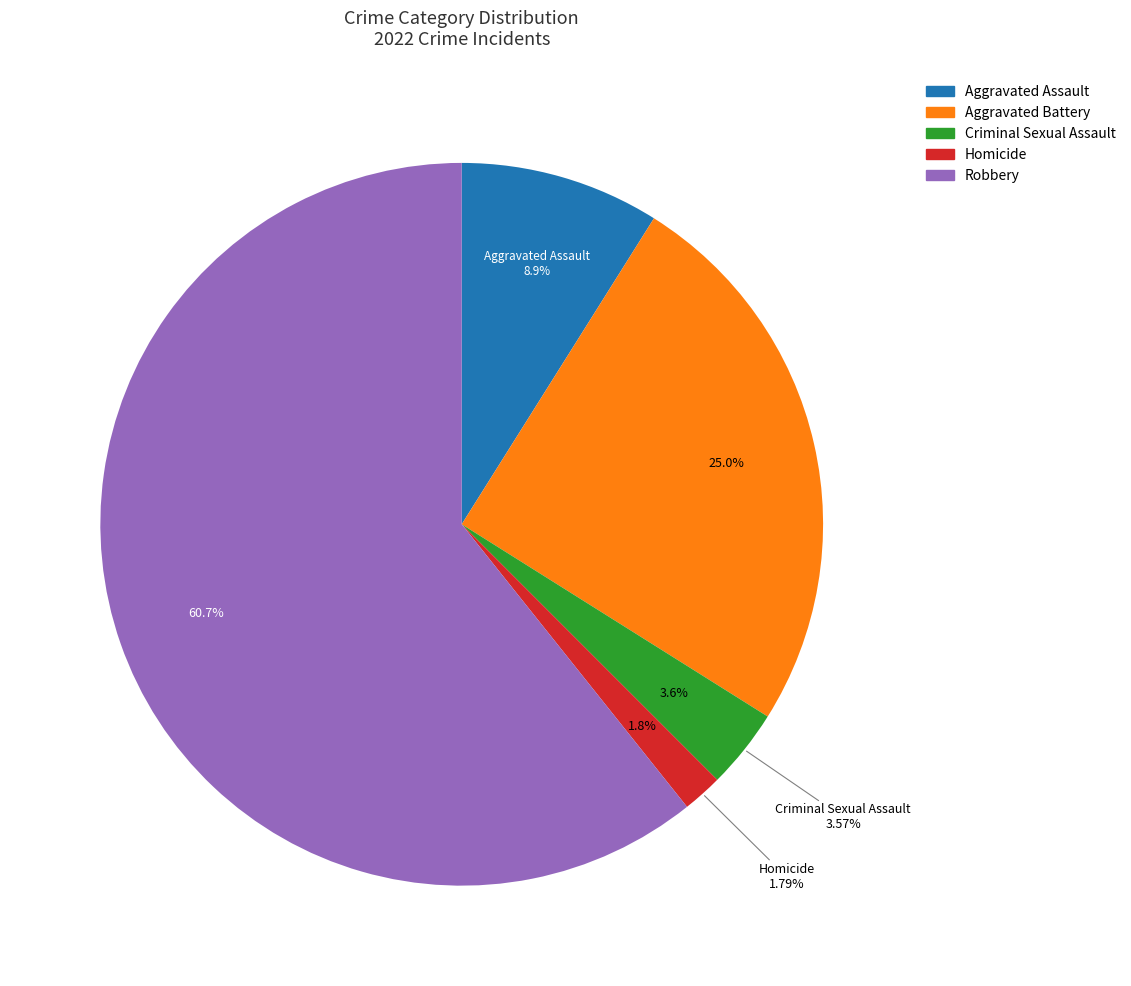

Which has a higher value, Homicide or Criminal Sexual Assault?

Criminal Sexual Assault